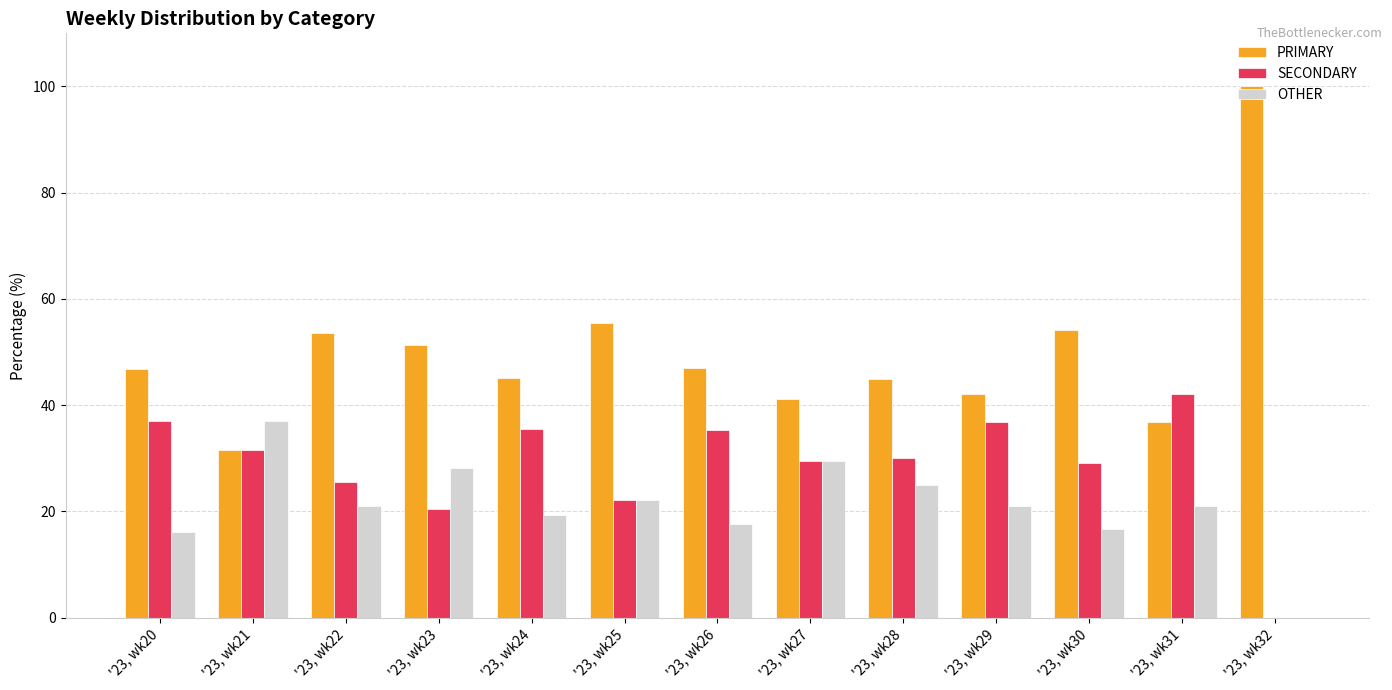

Is the value of OTHER at '23, wk29 greater than the value of PRIMARY at '23, wk30?

No